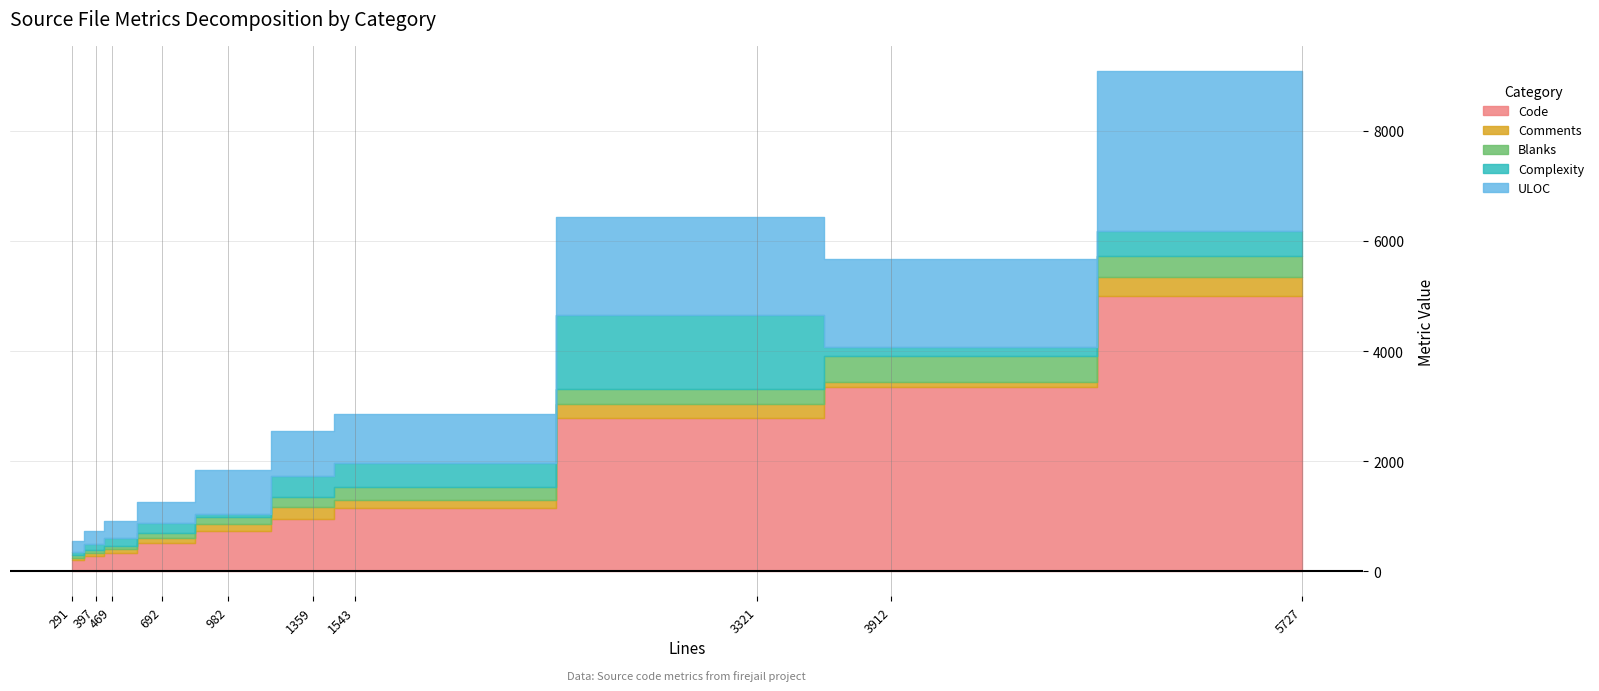

In Comments, how many points are lower than both neighbors (excluding endpoints)?

3